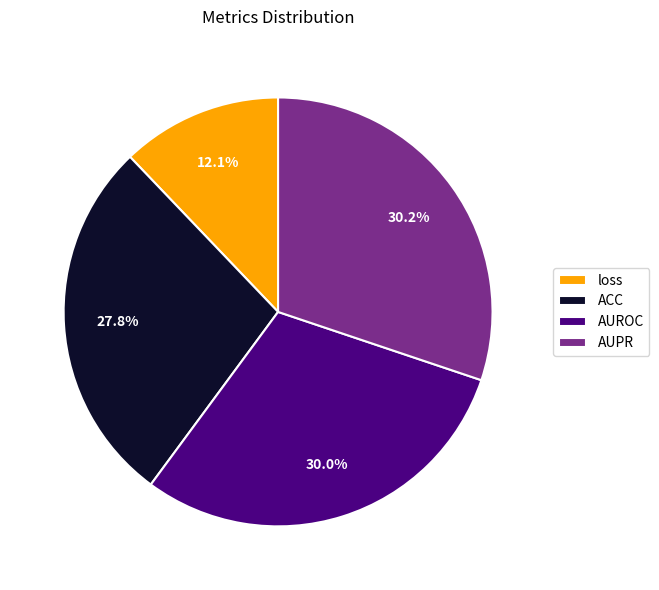

Between AUROC and loss, which is larger?

AUROC